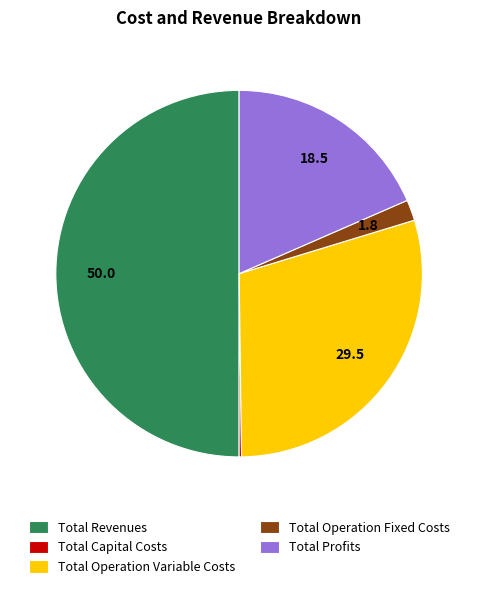

Does Total Operation Fixed Costs represent more than half of the total?

No